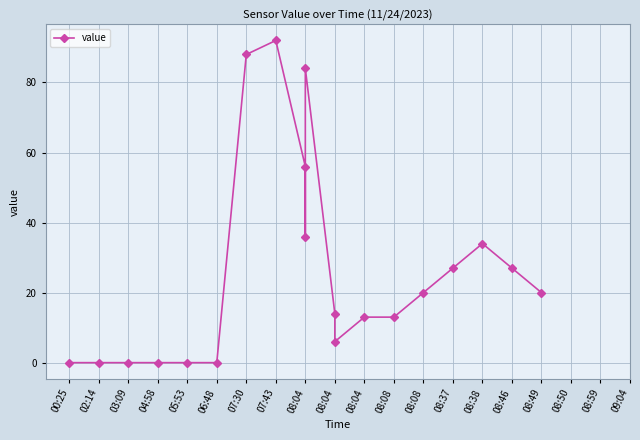

How many interior local peaks (higher than both neighbors) does the data have?

3